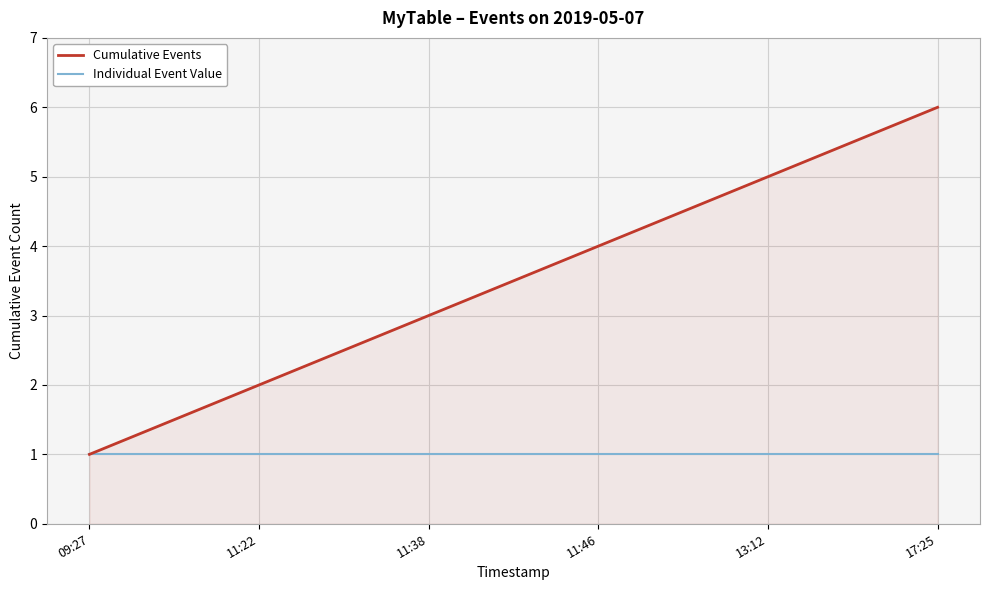

True or false: Cumulative Events has more than 1 interior local peaks.

False